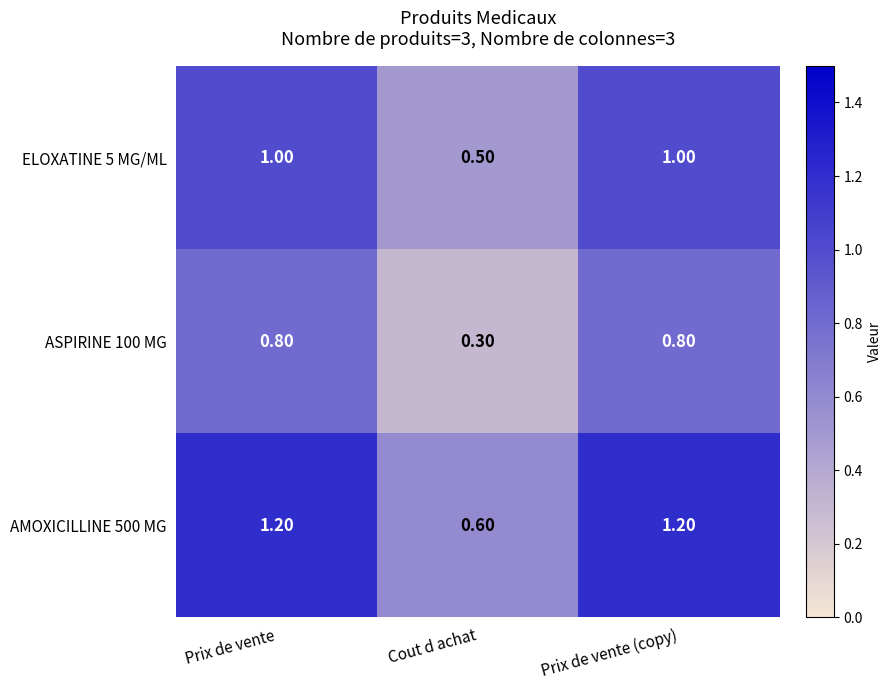

What is the minimum value shown in the chart?

0.3